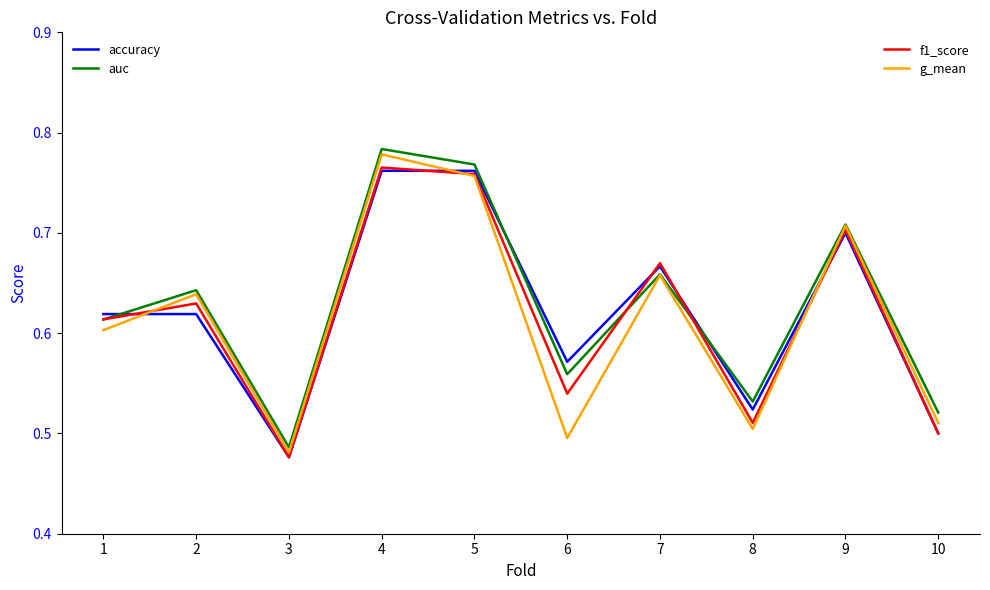

What is the total value across all series at 7?

2.7